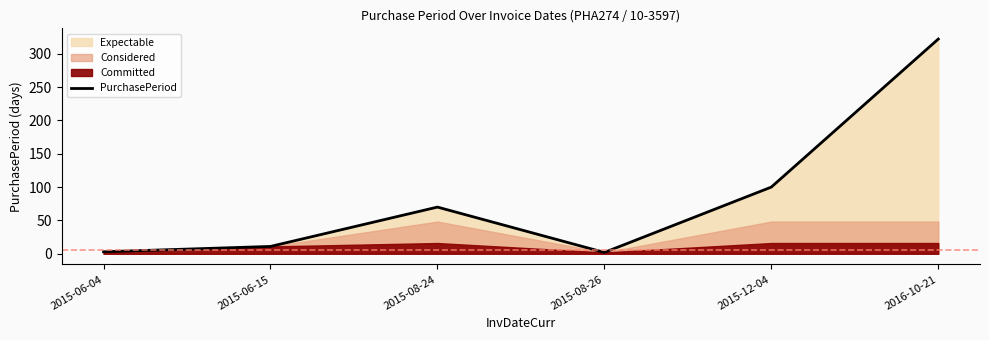

What is the label of the 2nd point from the right?

2015-12-04